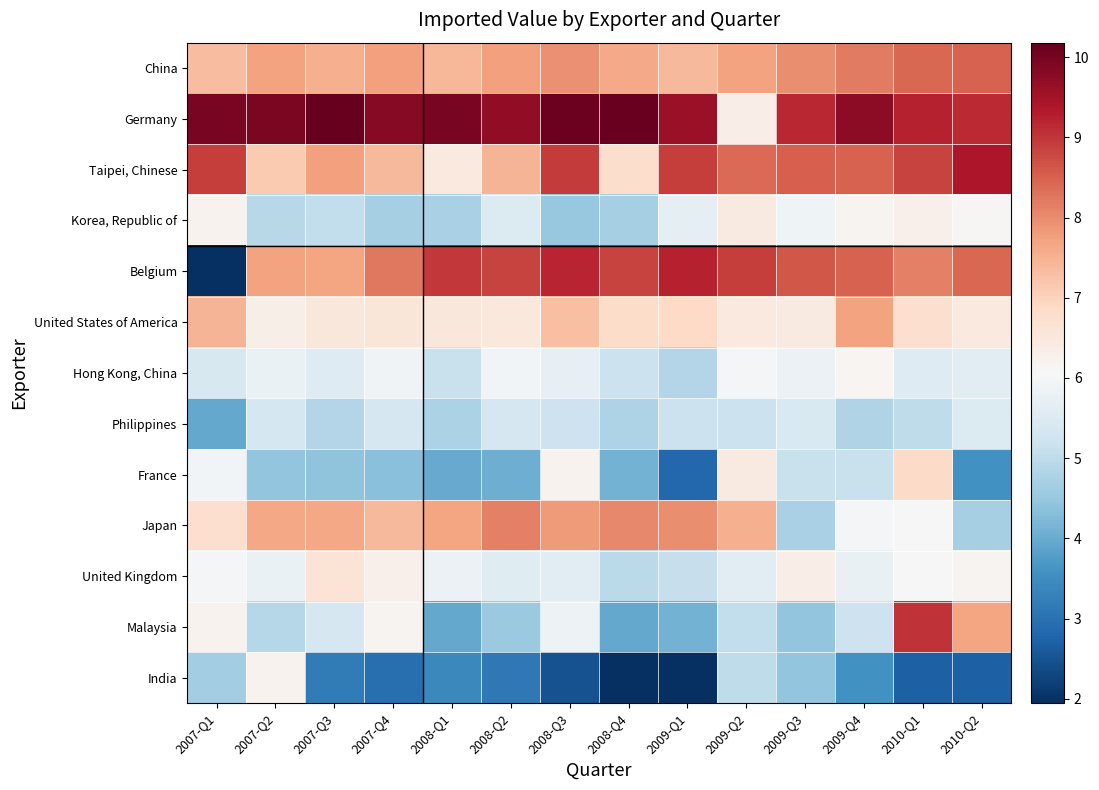

Rank the series at 2010-Q1 from lowest to highest value.

India, Philippines, Hong Kong, China, United Kingdom, Japan, Korea, Republic of, United States of America, France, Belgium, China, Taipei, Chinese, Malaysia, Germany